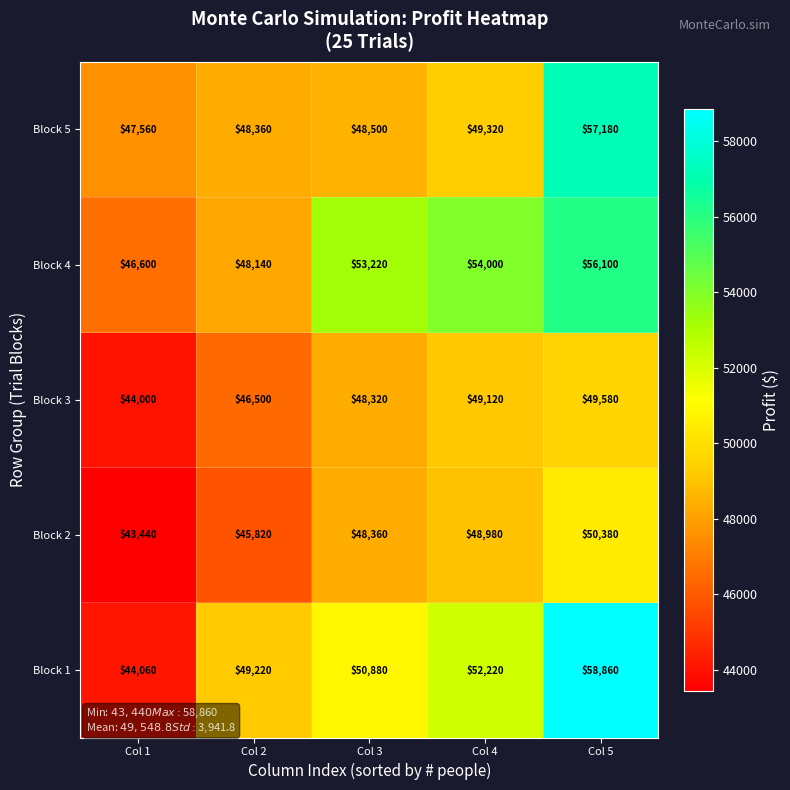

True or false: Block 5 has a value of 84964 at Col 2.

False